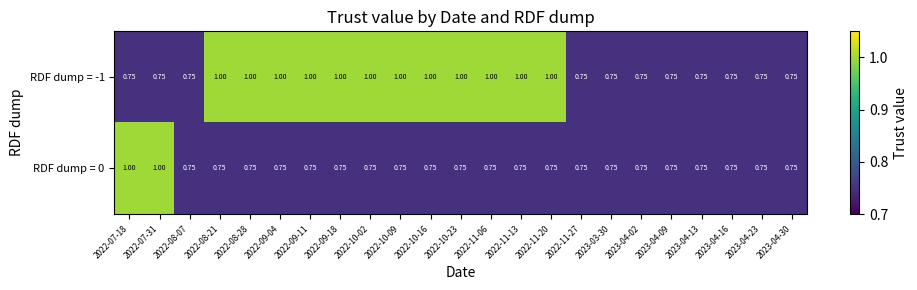

Is the value of RDF dump = -1 at 2022-09-04 greater than the value of RDF dump = 0 at 2022-10-23?

Yes